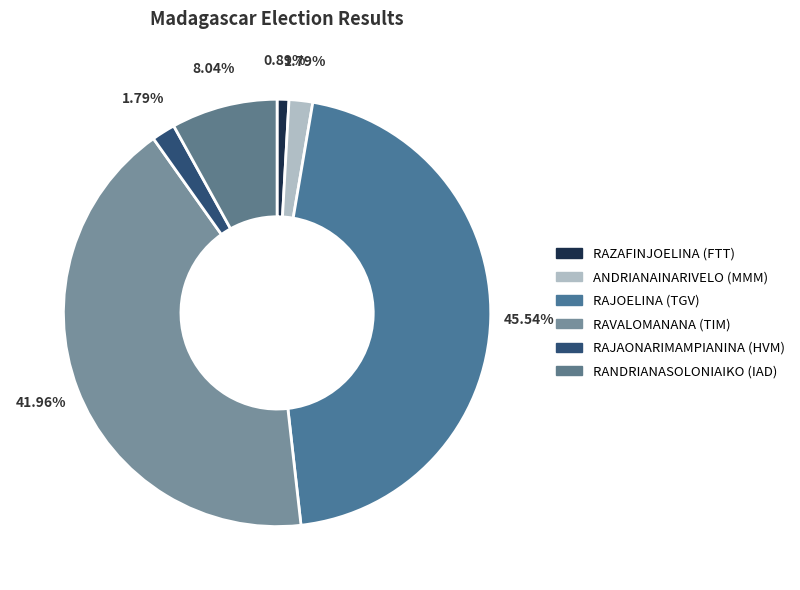

Count the number of slices in the pie.

6